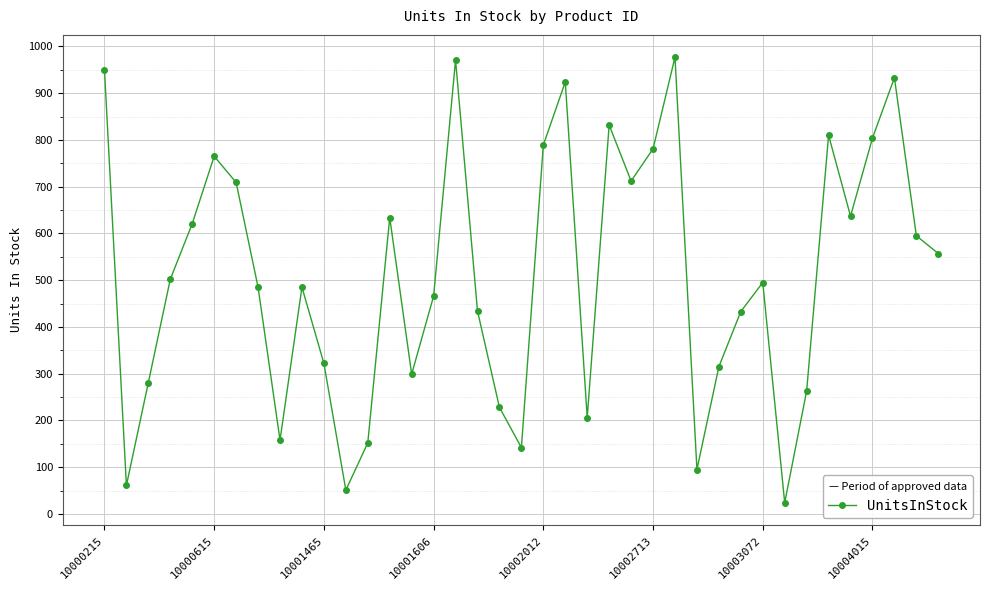

How many interior local peaks (higher than both neighbors) does the data have?

10